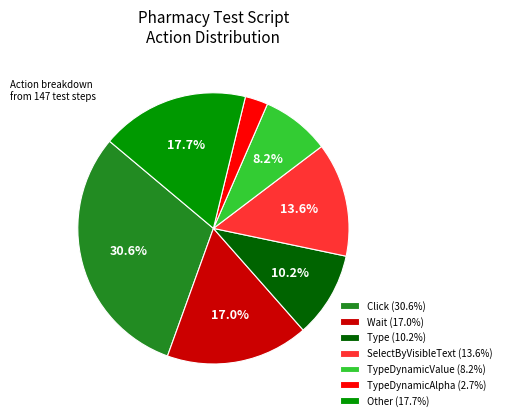

Does any single category account for the majority?

No